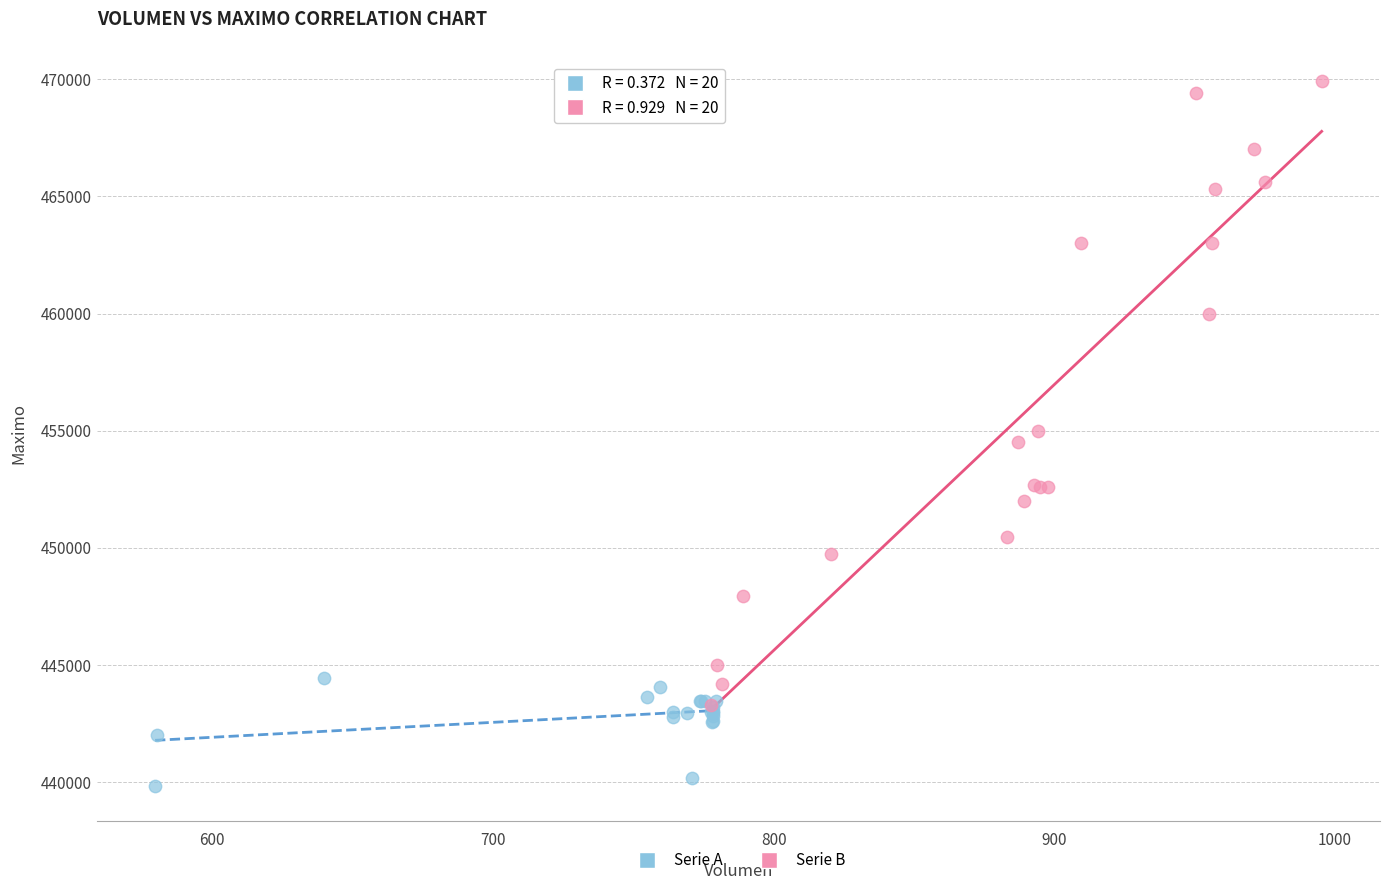

Which series reaches the maximum Y coordinate?

Serie B